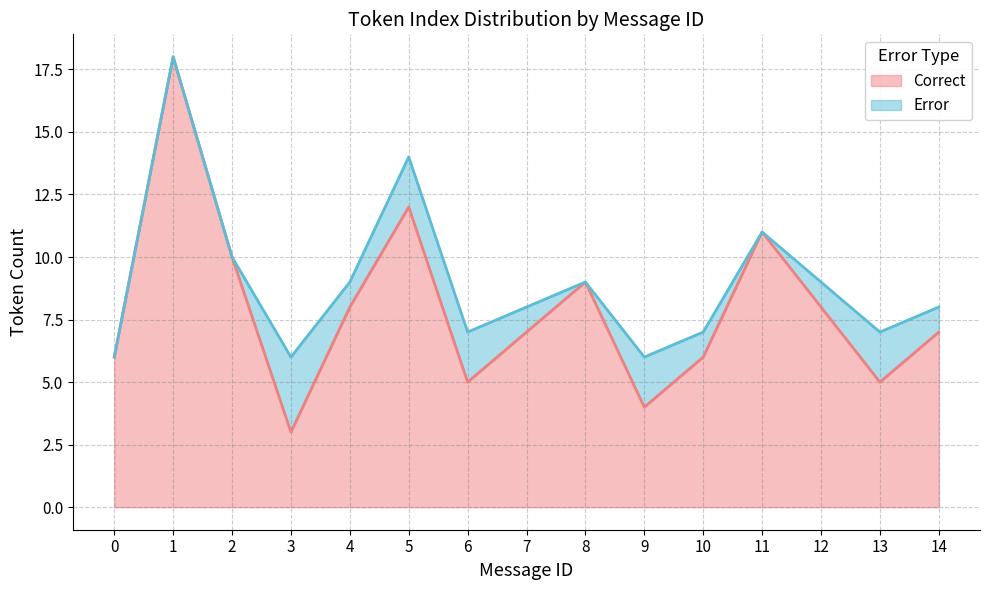

True or false: Correct has a value of 18 at 11.

False